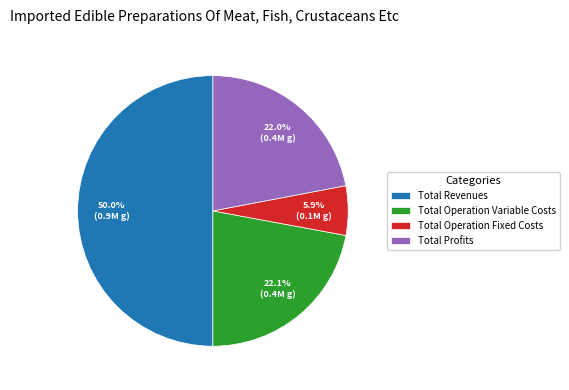

Between Total Operation Variable Costs and Total Revenues, which is larger?

Total Revenues